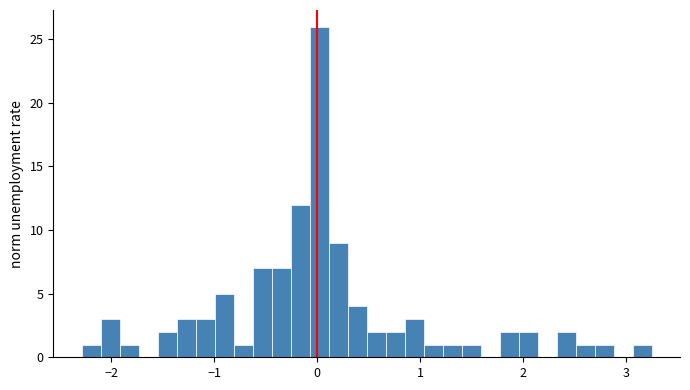

Read against the x-axis, roughly where is the centre of the tallest bar?

0.0